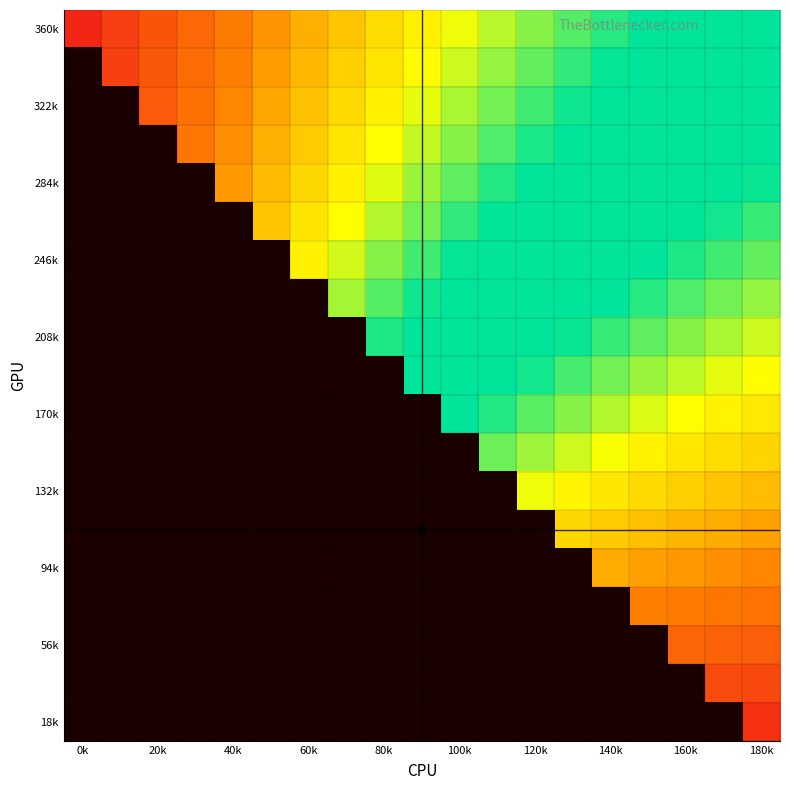

Which category has the lowest value in the 18k series?

0k